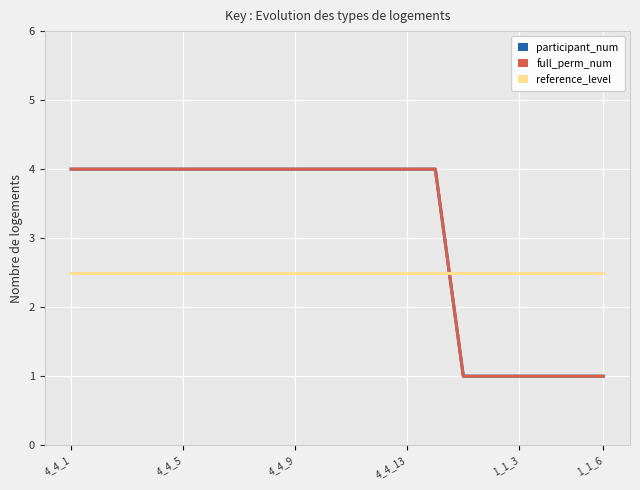

True or false: participant_num and full_perm_num cross at least once.

False